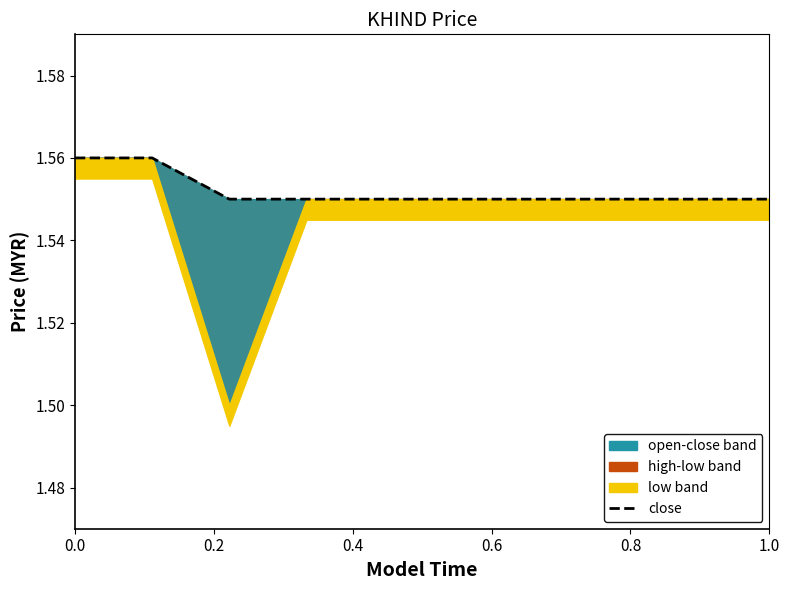

True or false: the data shows 0.8 at 0.0.

False